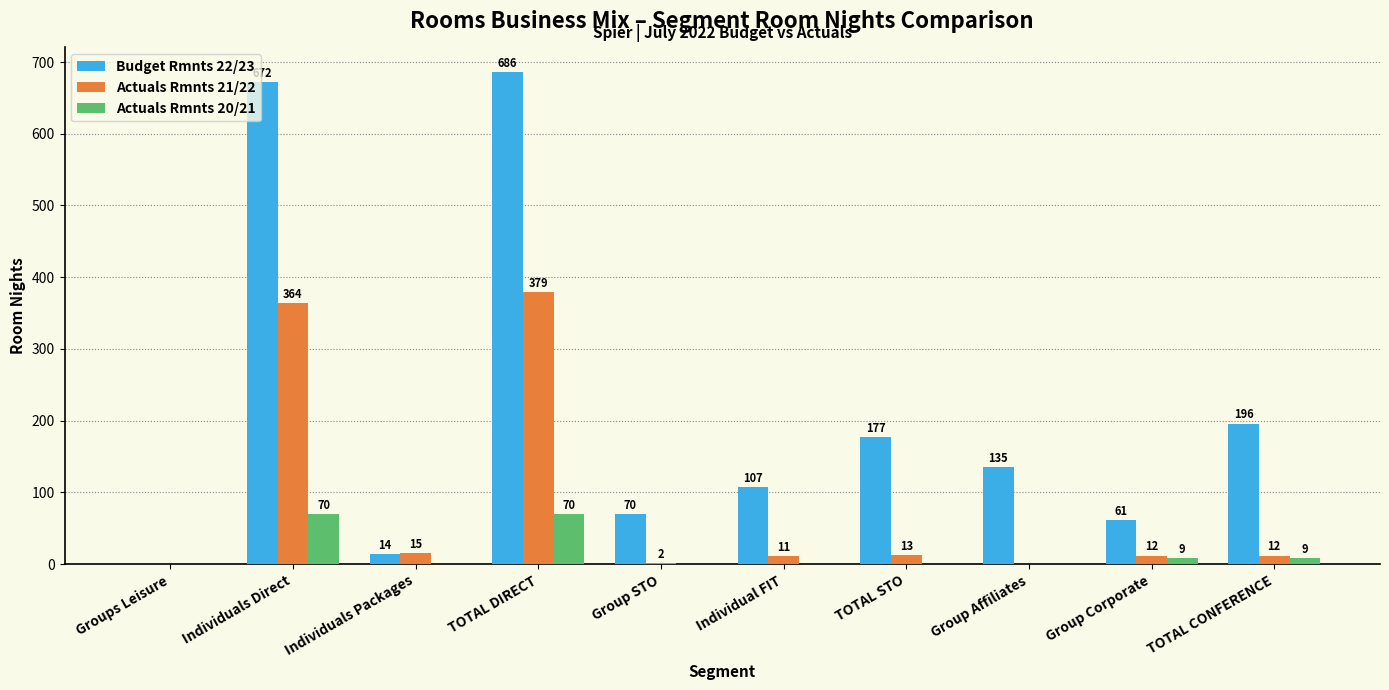

What is the total value across all series at TOTAL CONFERENCE?

217